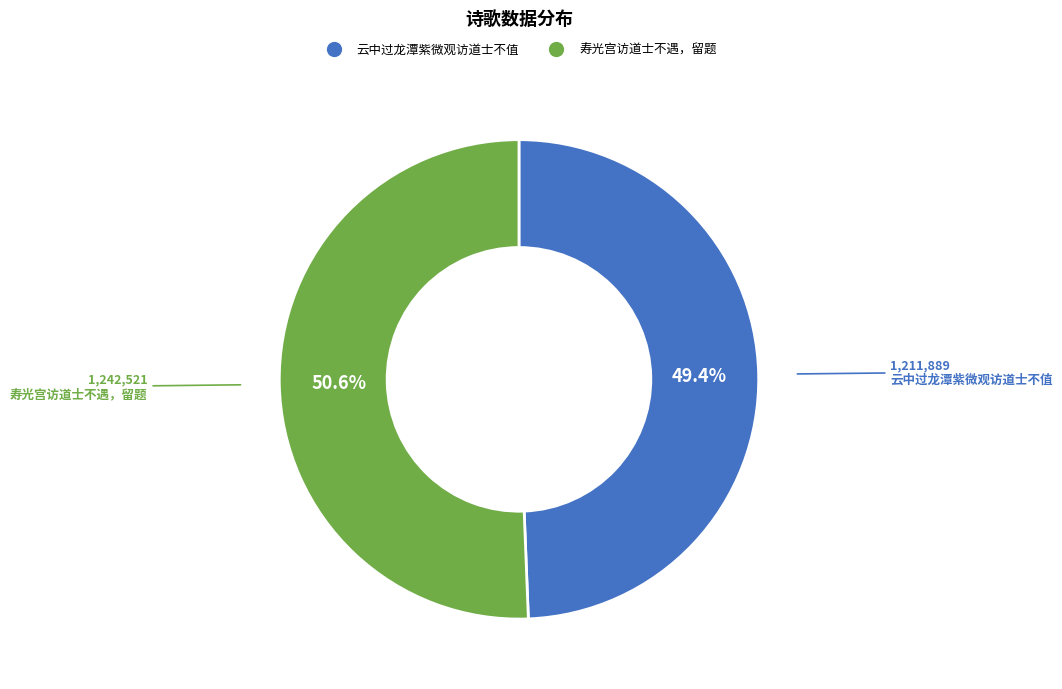

How much of the chart is everything except 寿光宫访道士不遇，留题?

49.4%